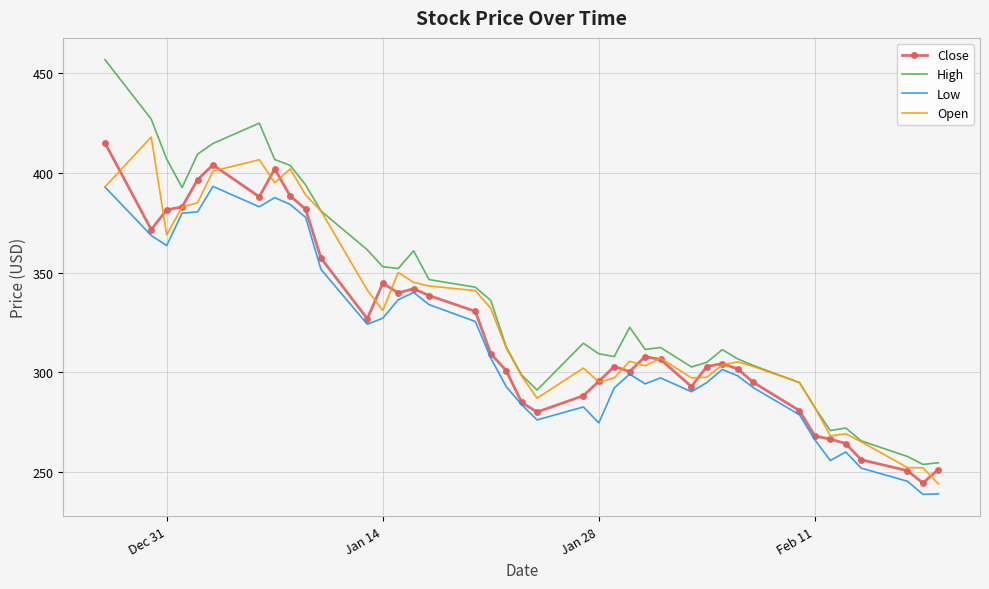

Which series has the largest range (max minus min)?

High